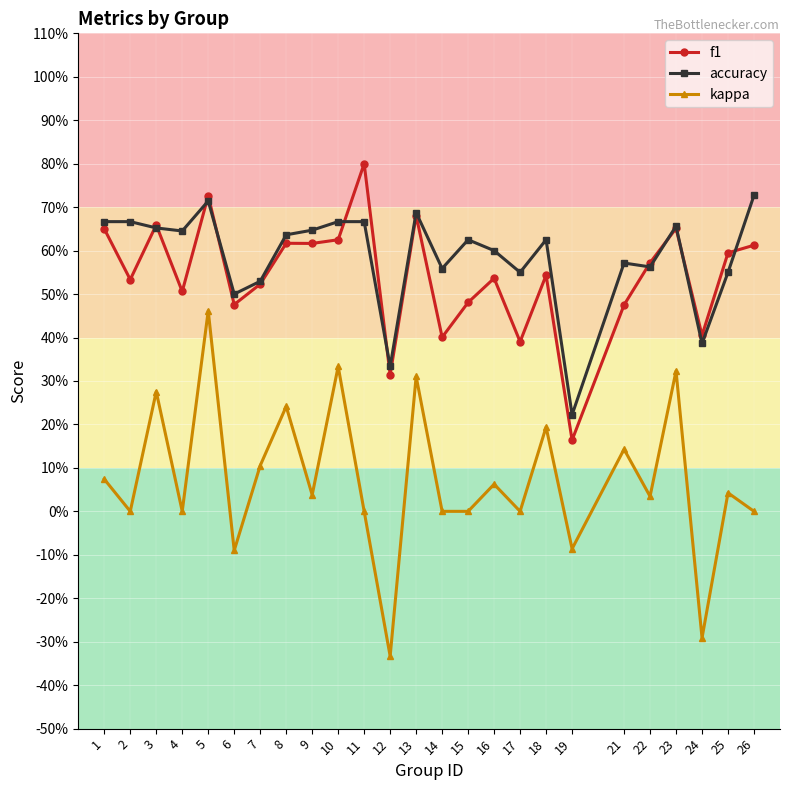

Where does the kappa series first go above 0?

1